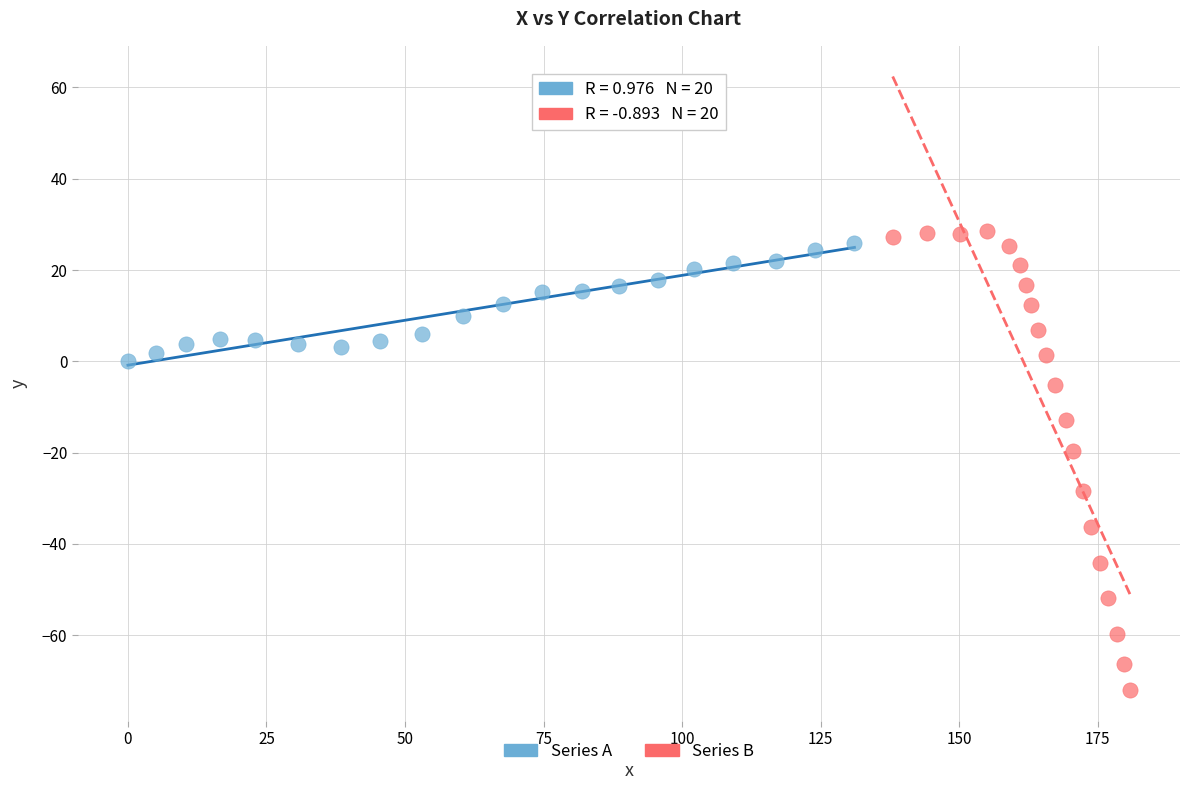

Which series has the largest Y range (max minus min)?

Series B